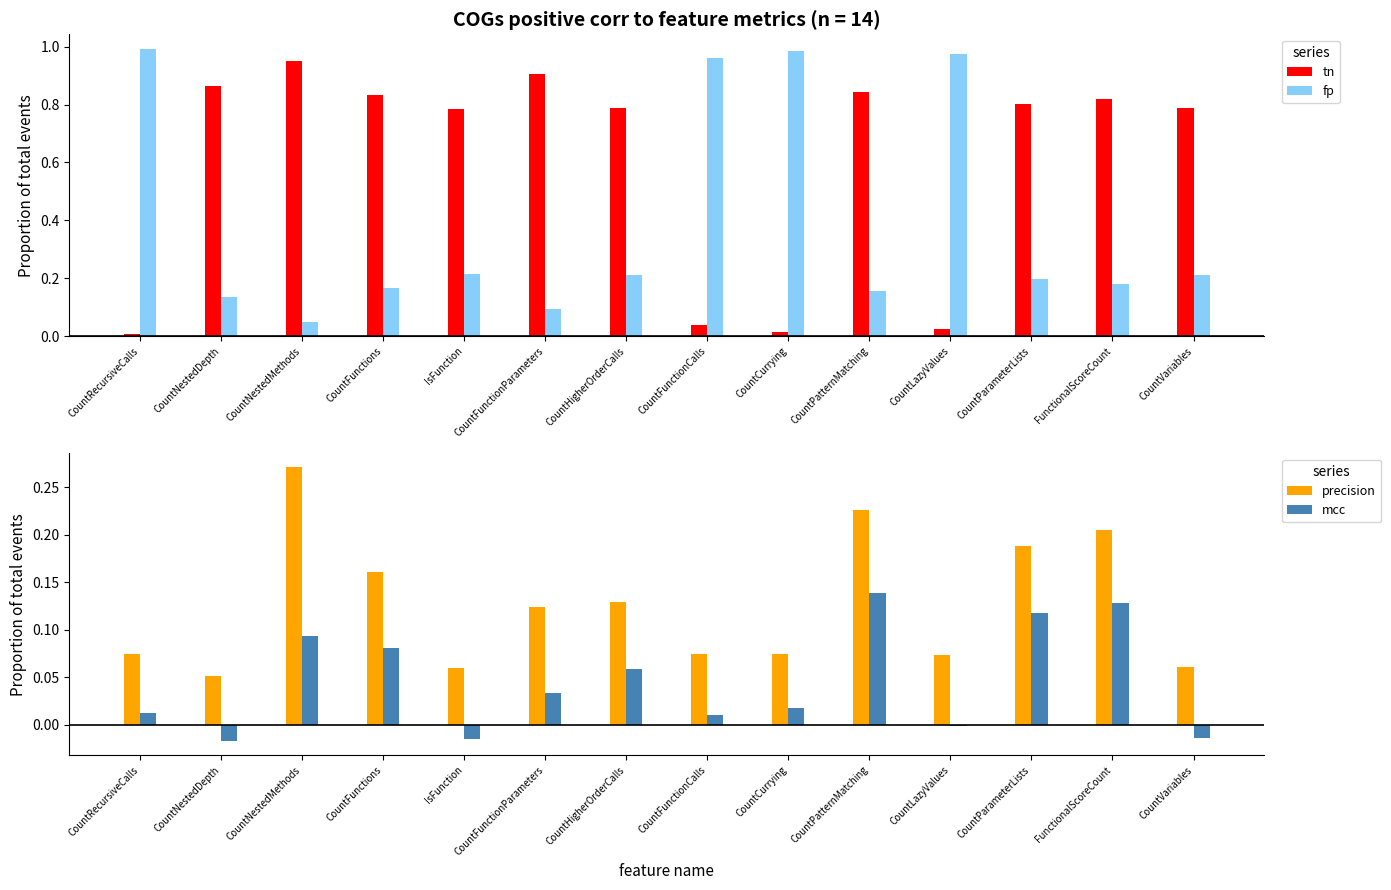

Count the precision values in the range 0 to 1.

14